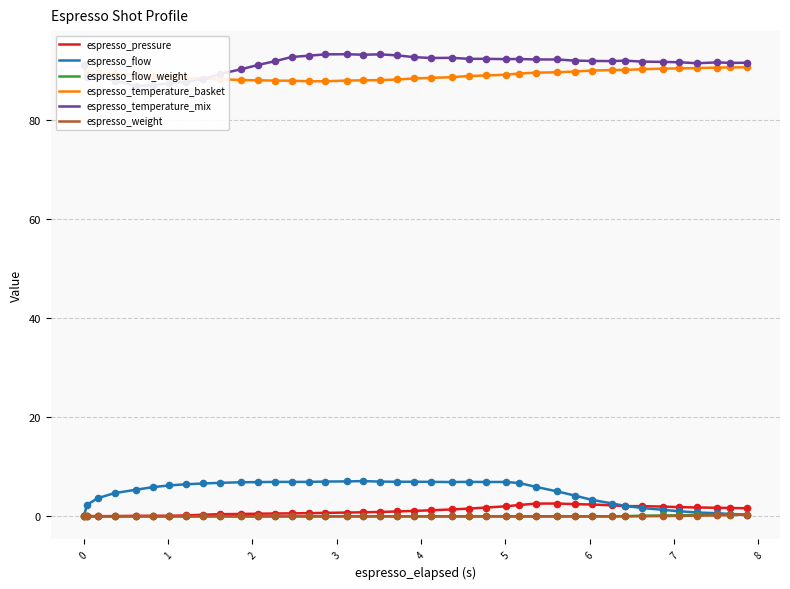

Which series reaches the maximum Y coordinate?

espresso_temperature_mix